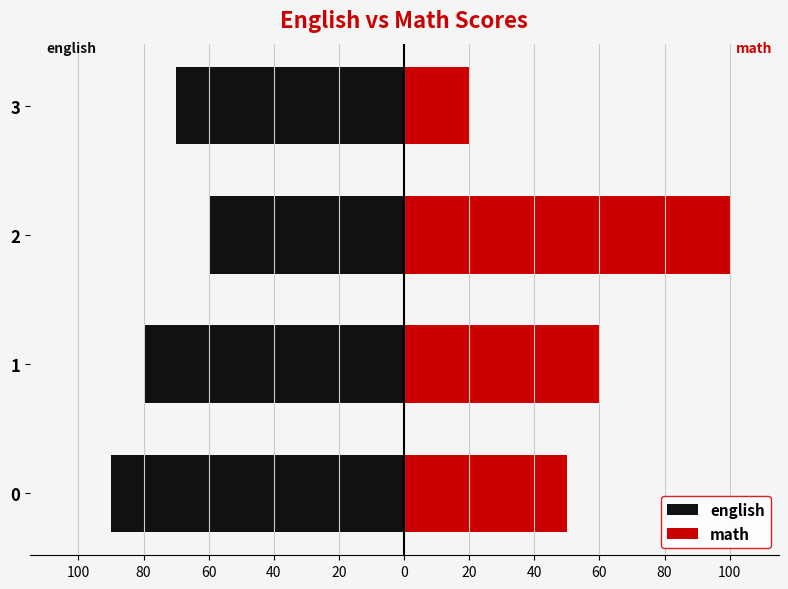

What is the difference between the second highest and second lowest values in the math series?

10